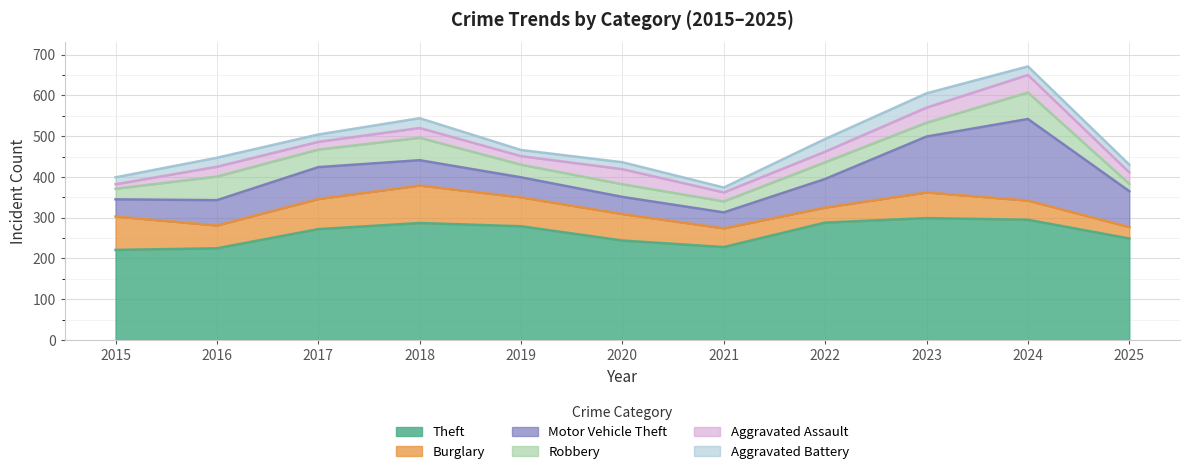

Reading right to left, list all the values displayed in this chart.

Theft: 249	295	299	288	228	244	279	287	272	225	221
Burglary: 28	47	63	37	46	65	71	92	74	56	82
Motor Vehicle Theft: 88	200	137	70	39	42	49	62	78	62	42
Robbery: 18	65	34	41	27	31	31	55	43	58	26
Aggravated Assault: 28	43	37	26	22	37	21	24	19	24	11
Aggravated Battery: 19	21	35	31	12	17	15	24	18	22	17